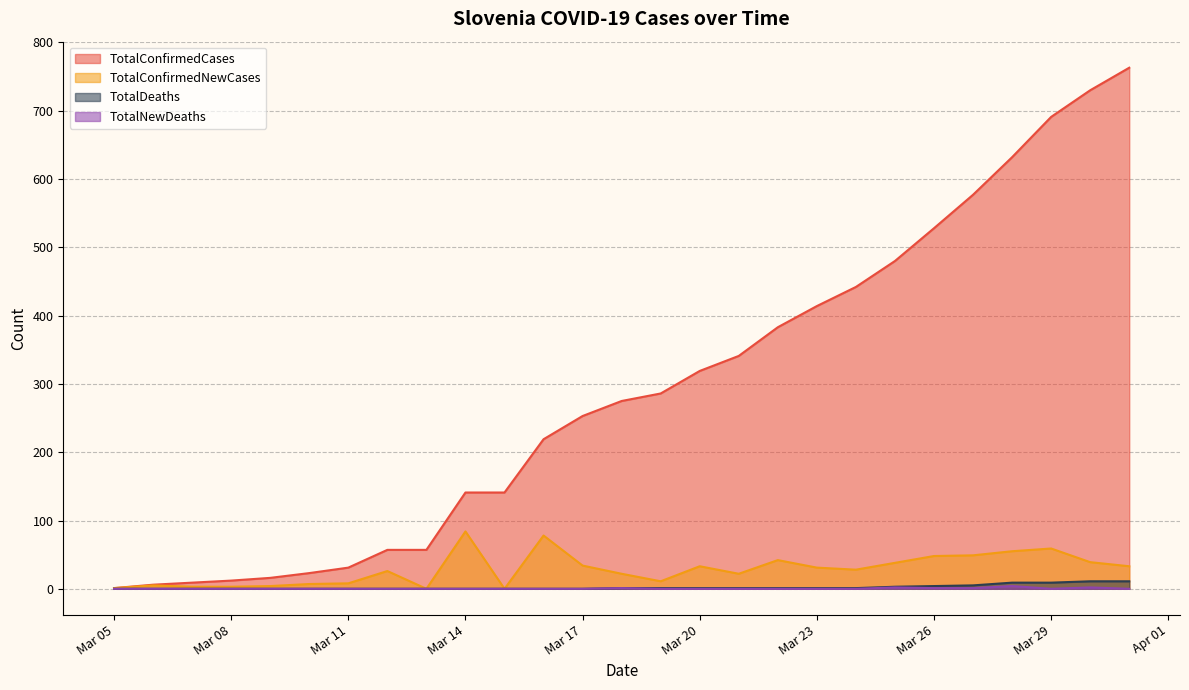

True or false: TotalDeaths and TotalNewDeaths intersect in this chart.

False